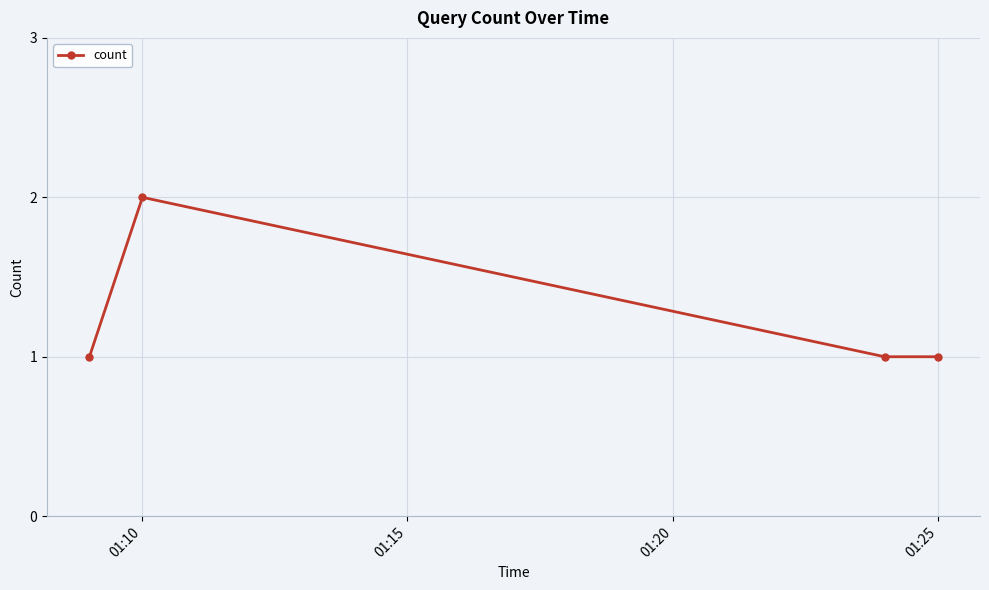

Reading left to right, list all the values displayed in this chart.

1	2	1	1